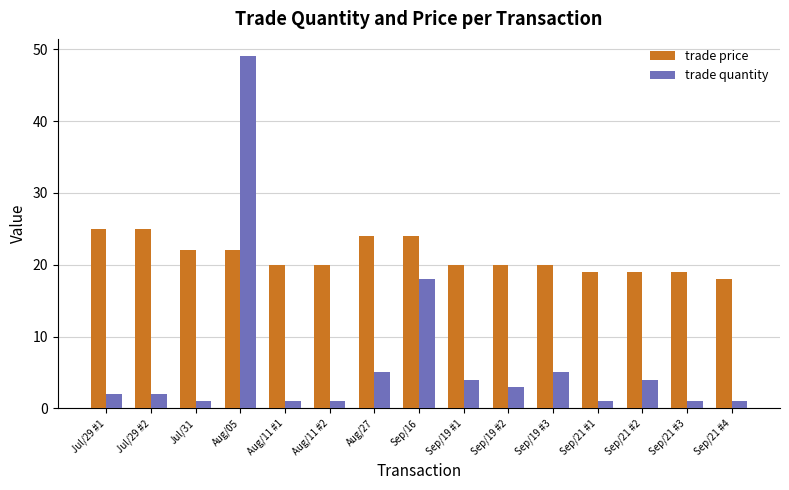

What is the smallest value displayed?

1